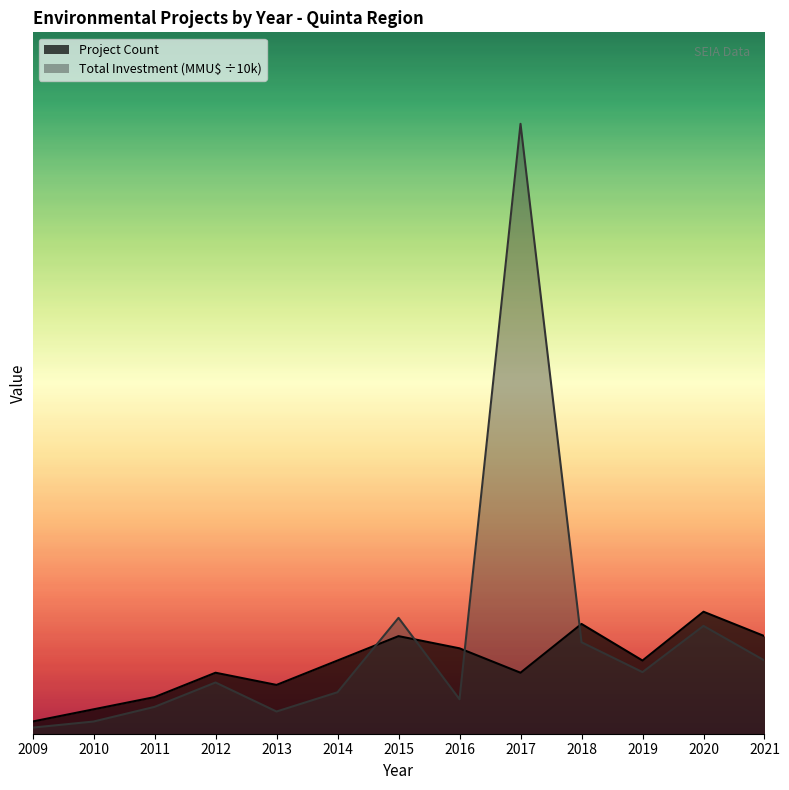

At which category is the sum across all series the highest?

2017